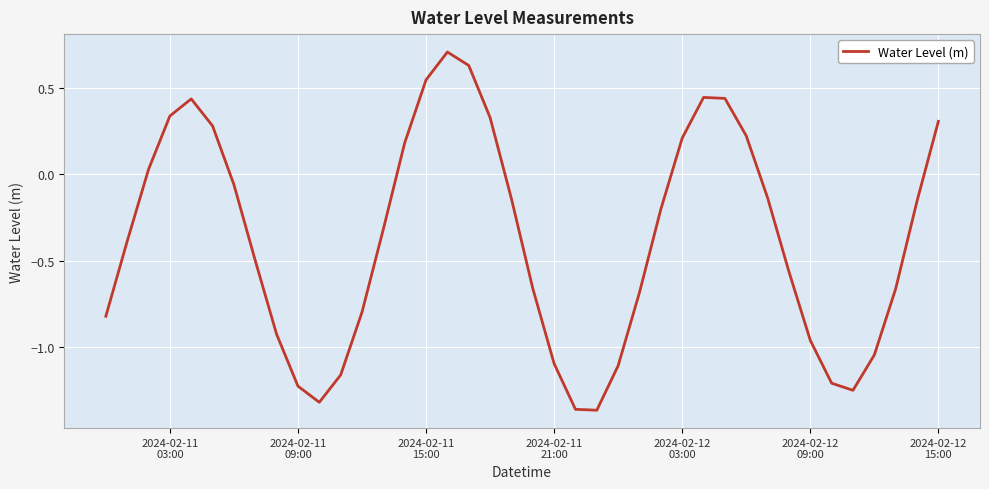

What is the greatest value displayed?

0.7